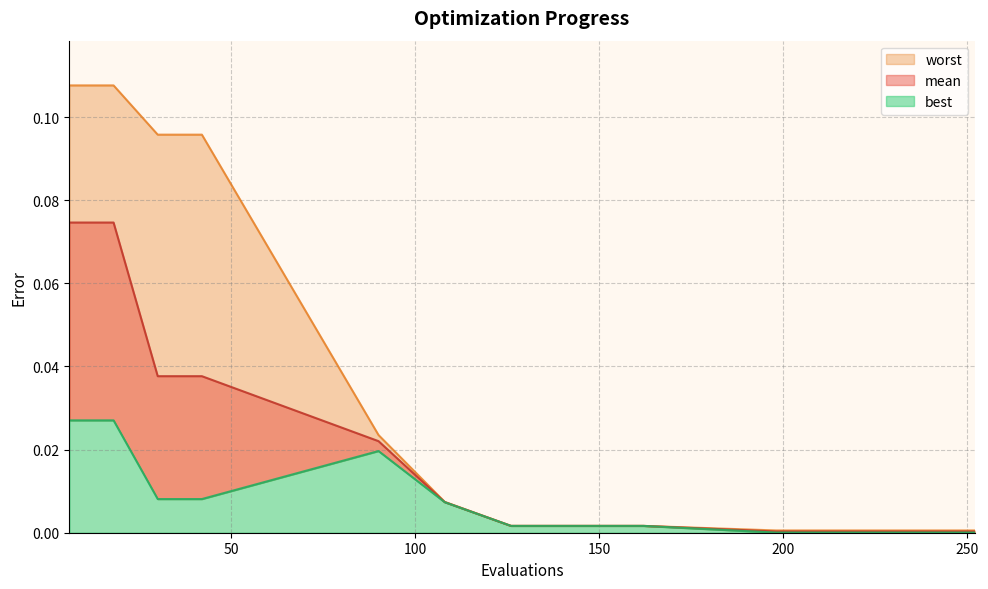

Which series changed the most between 18 and 252?

worst